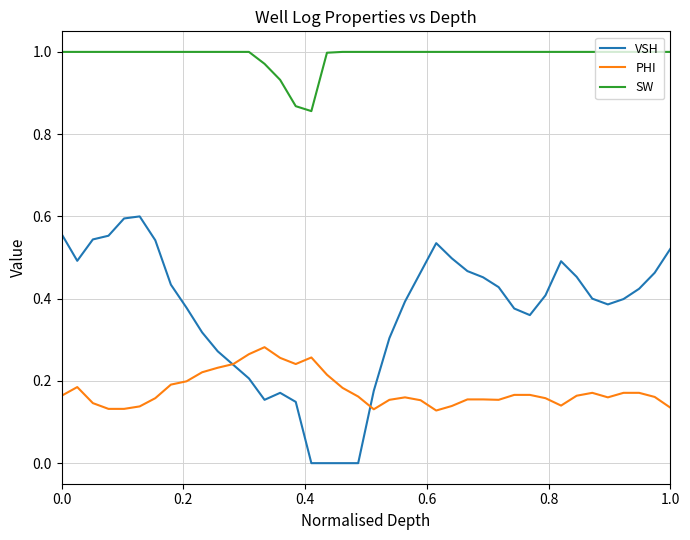

True or false: SW and PHI cross at least once.

False